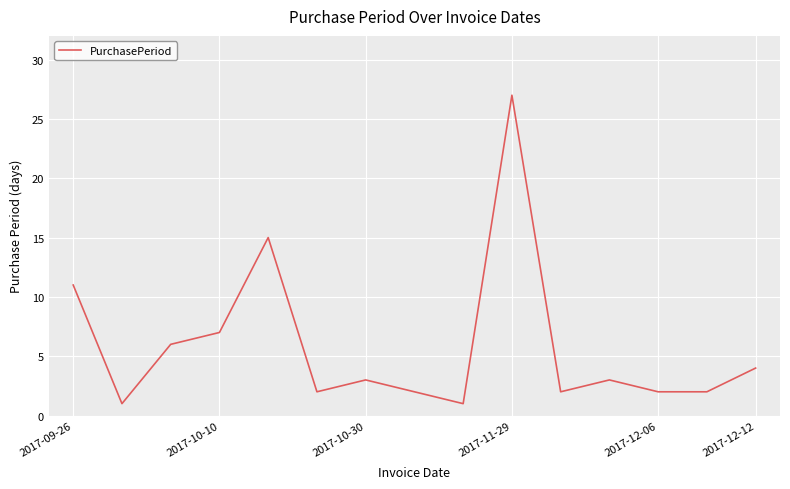

What is the difference between the maximum and minimum values?

26